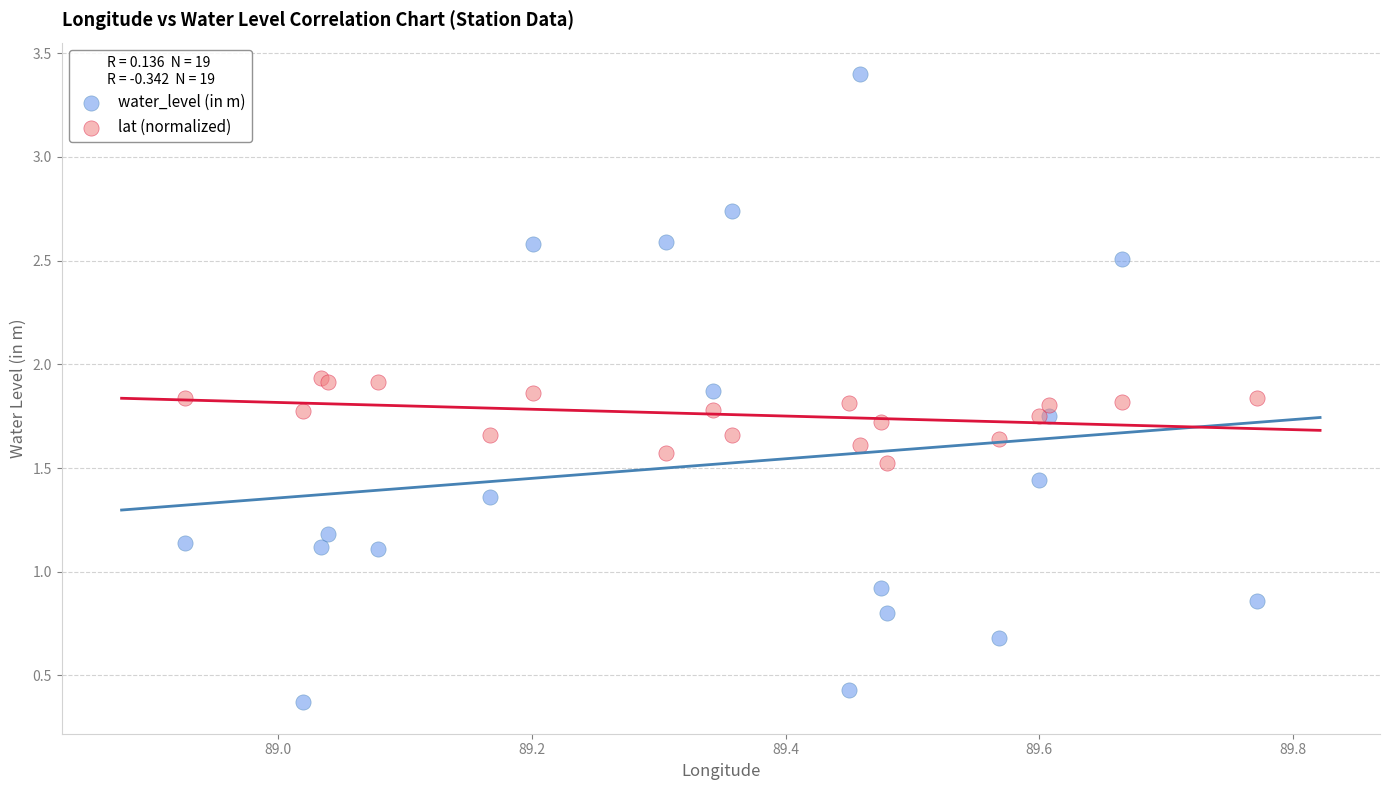

What are all the series names shown in the legend?

water_level (in m), lat (normalized)